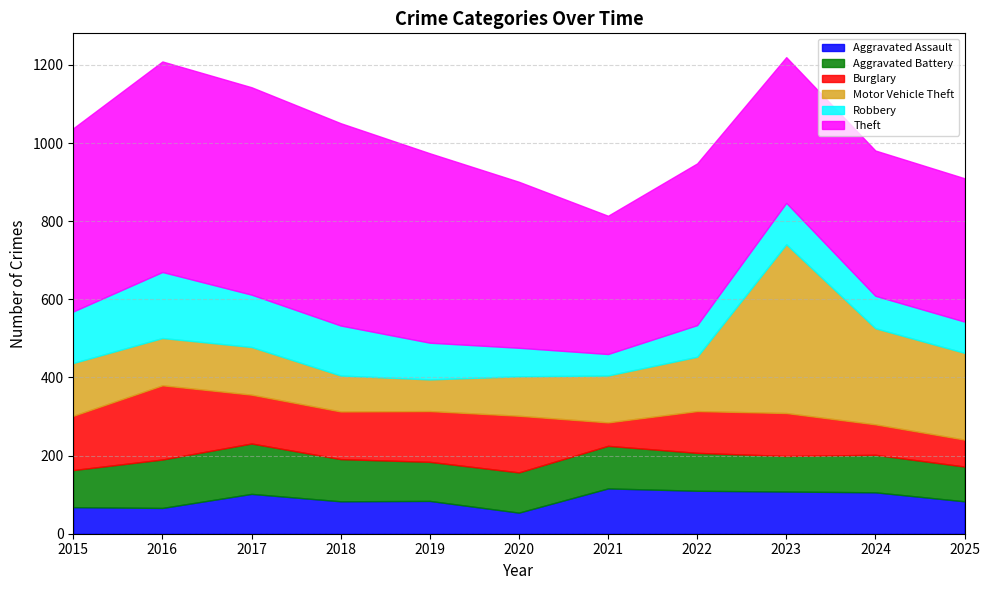

At which category is the sum across all series the highest?

2023